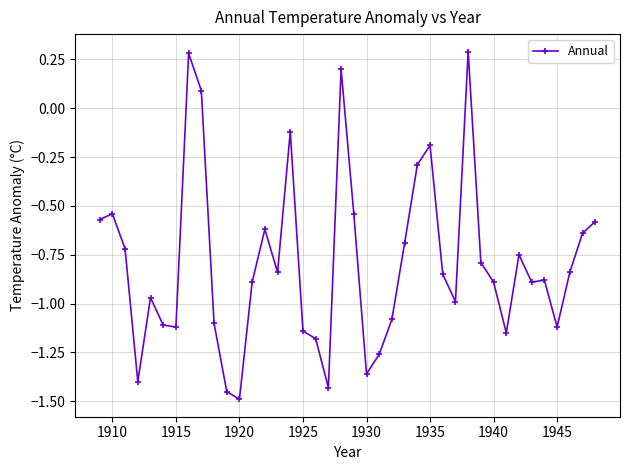

What is the sum of all values?

-31.6